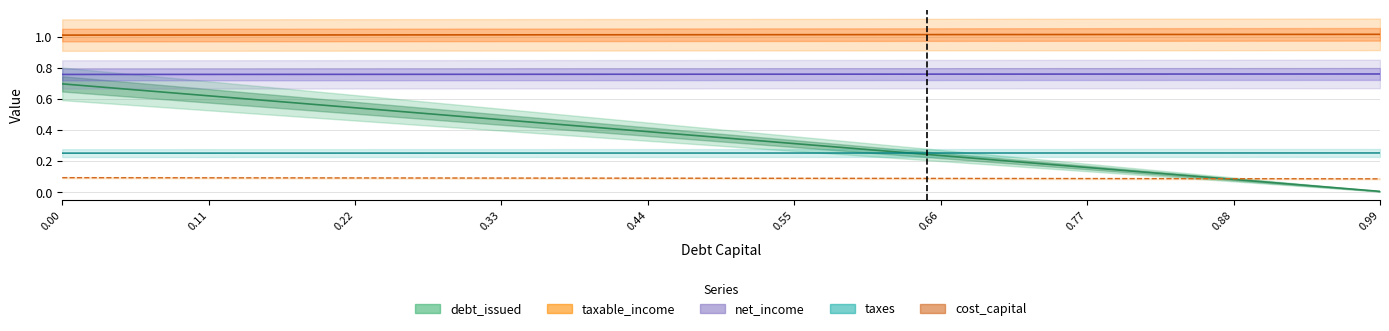

What position from the left is 0.0?

1